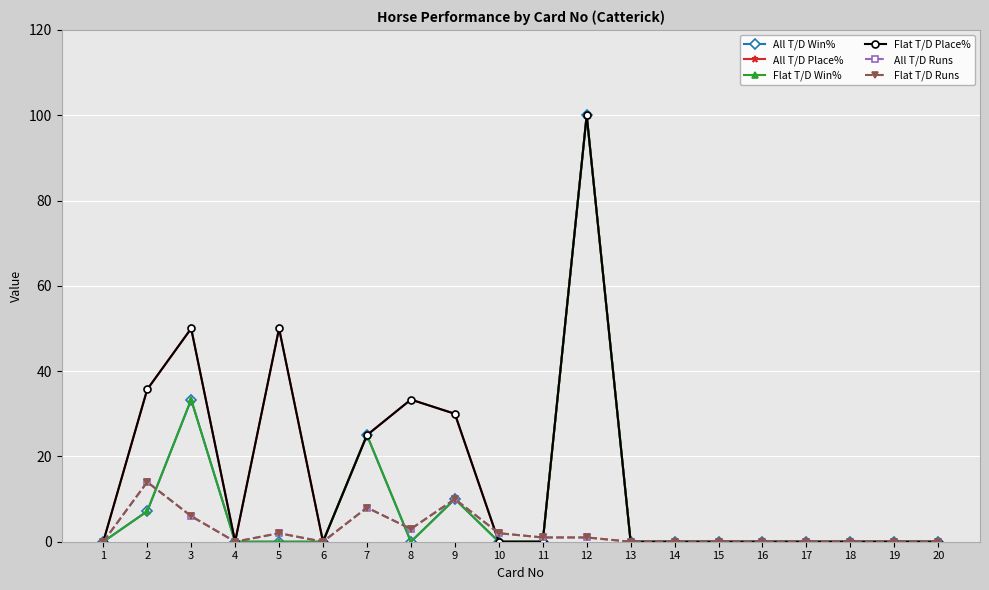

How many categories are shown in the chart?

20